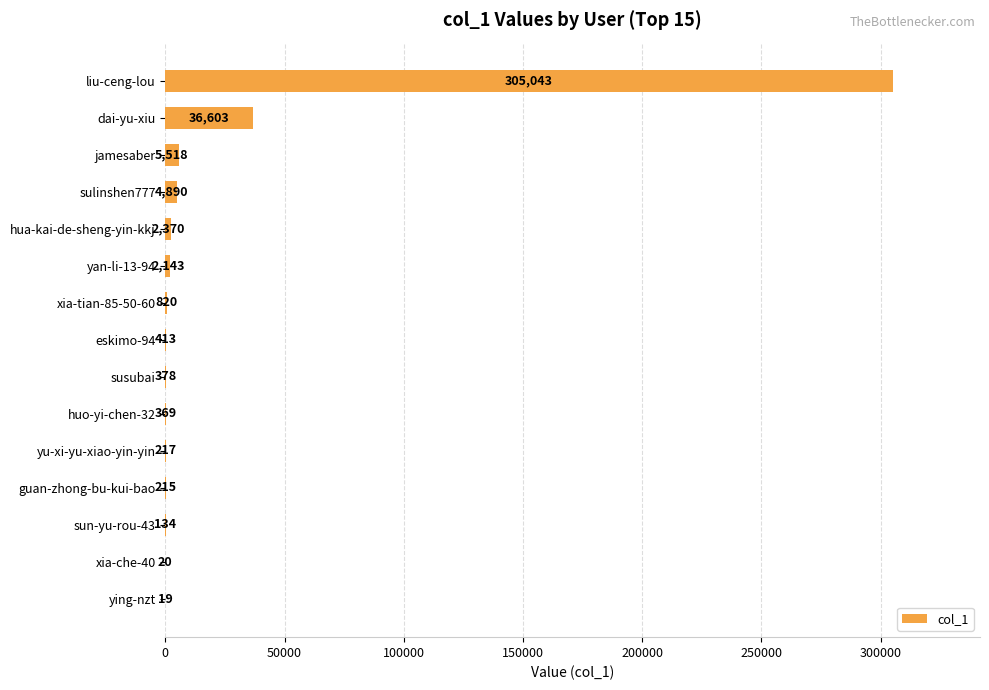

True or false: the data shows 134 at sun-yu-rou-43.

True